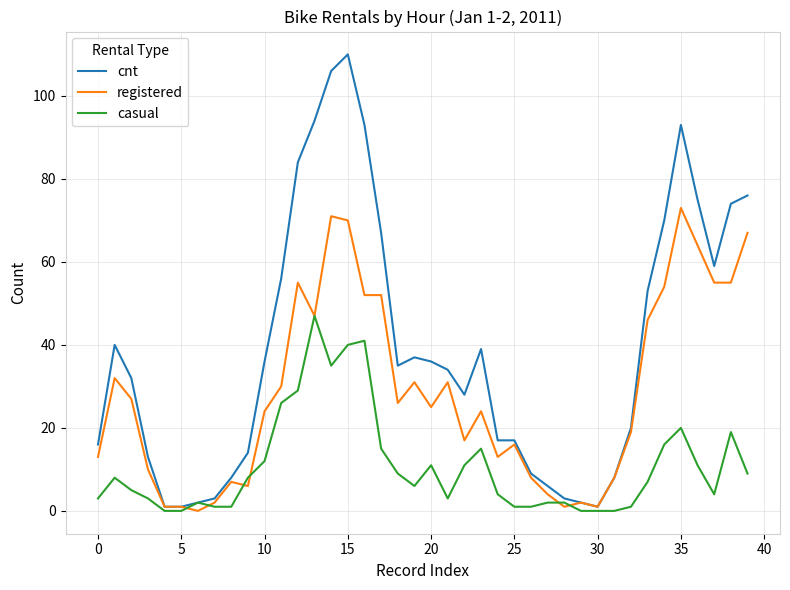

Rank the series by their average value, from highest to lowest.

cnt, registered, casual